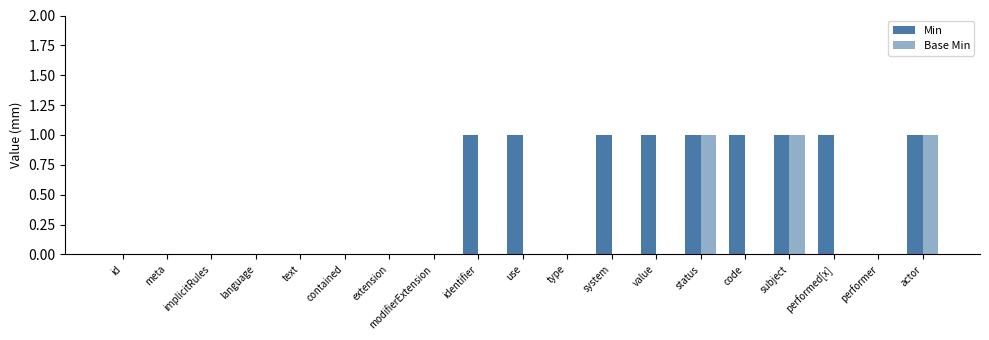

Is the value of Base Min at extension greater than the value of Min at value?

No